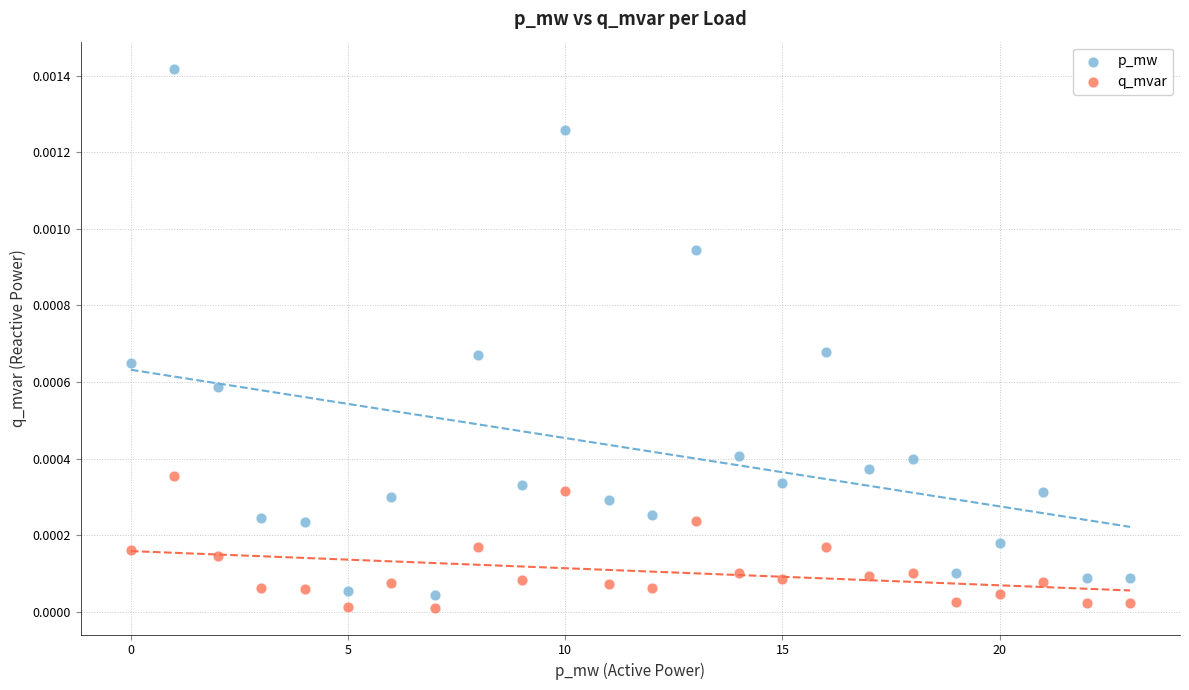

Which series has the widest spread of Y values?

p_mw